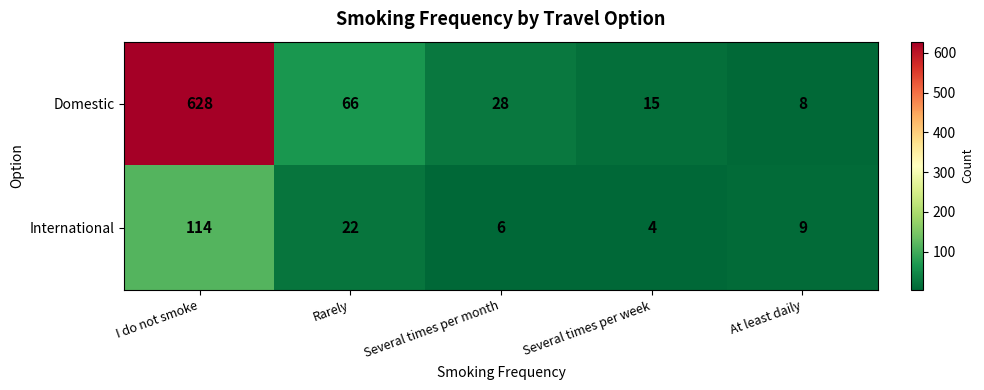

The Domestic series shows 8 at At least daily. True or false?

True